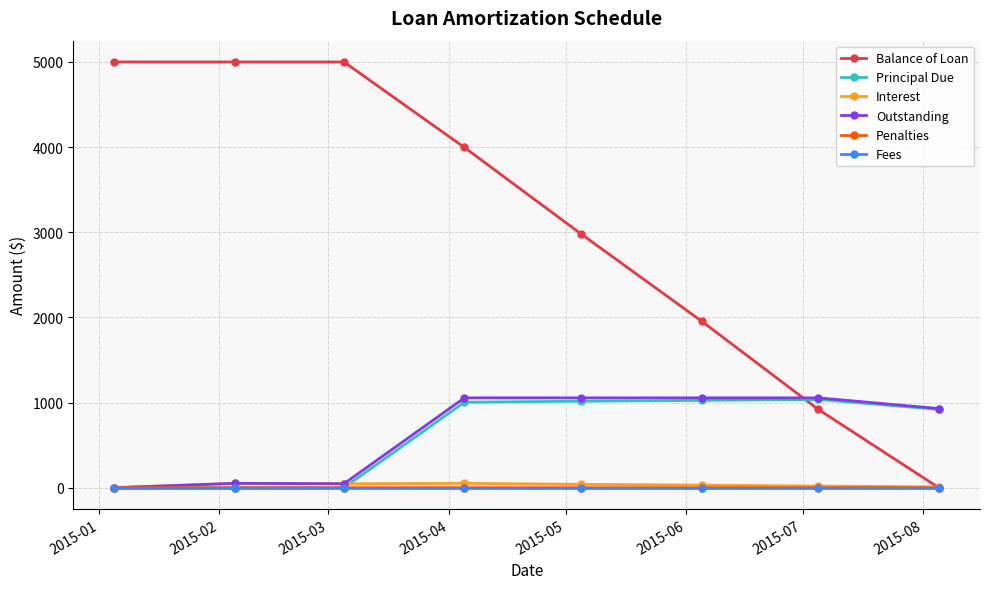

Is this an area chart (filled region under the line)?

No